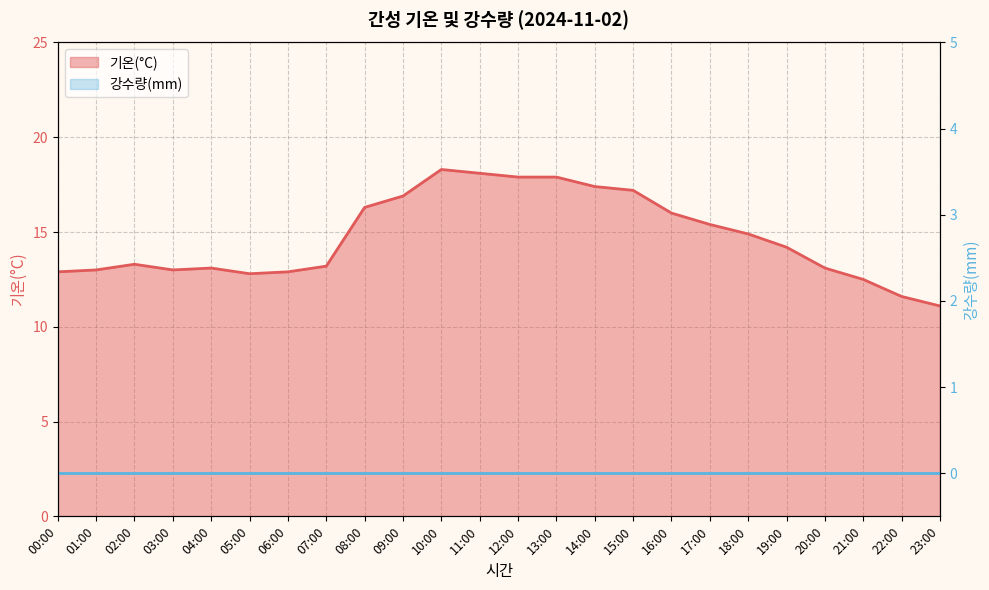

What is the label of the 5th point from the right?

19:00